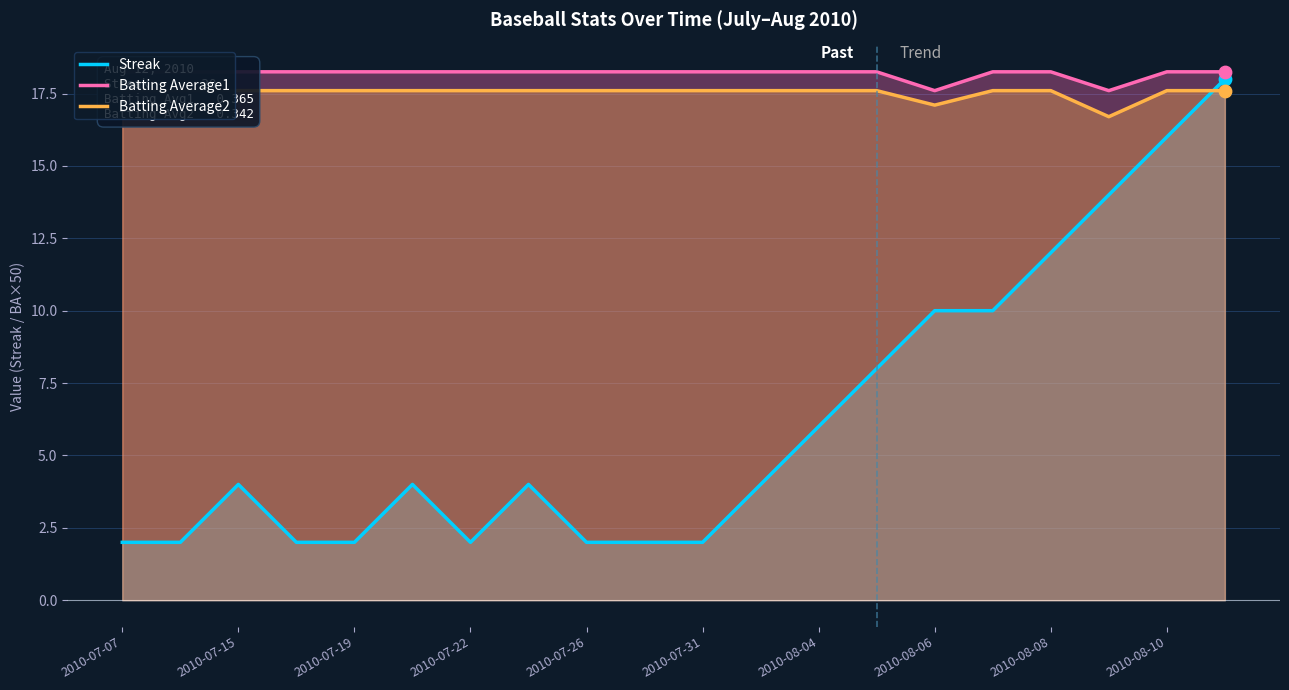

Which series has the widest spread of Y values?

Streak